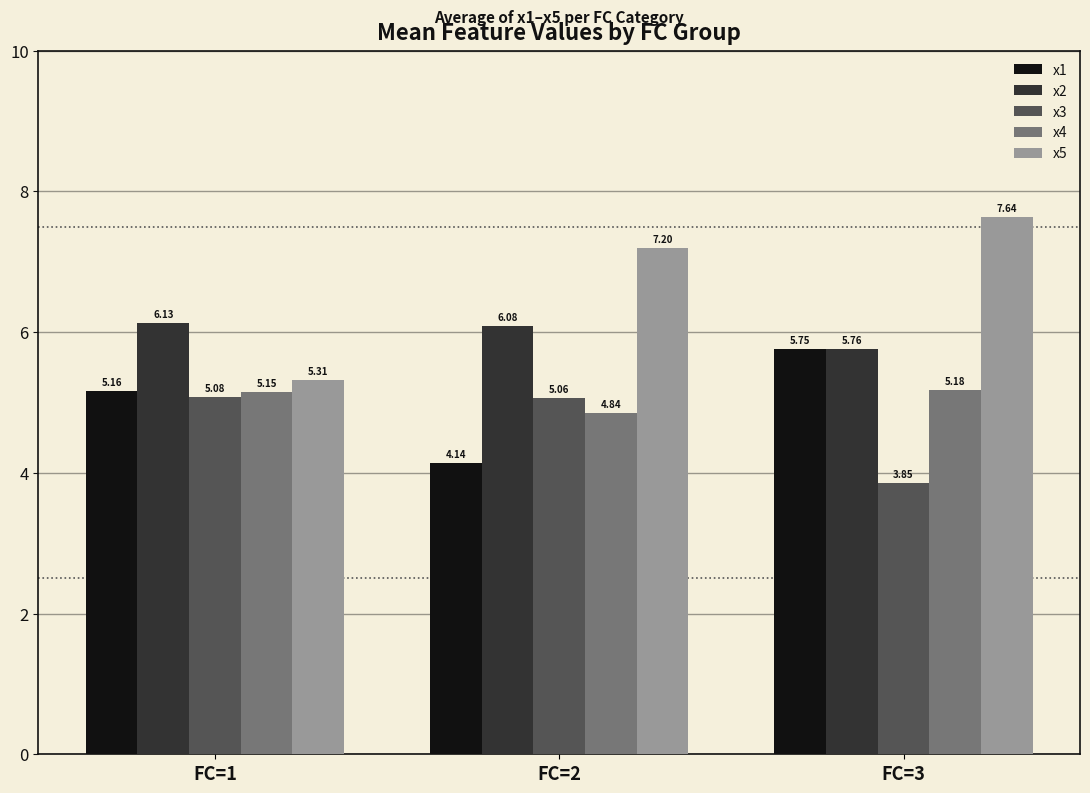

How many bars are there in total?

15